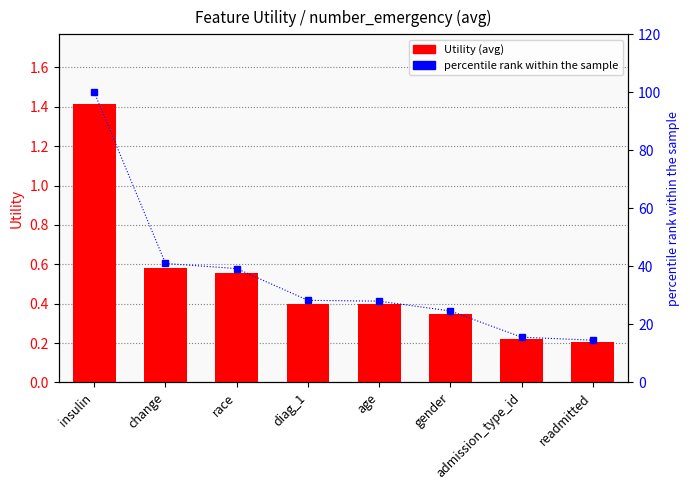

Rank the series by their average value, from lowest to highest.

Utility, percentile rank within the sample